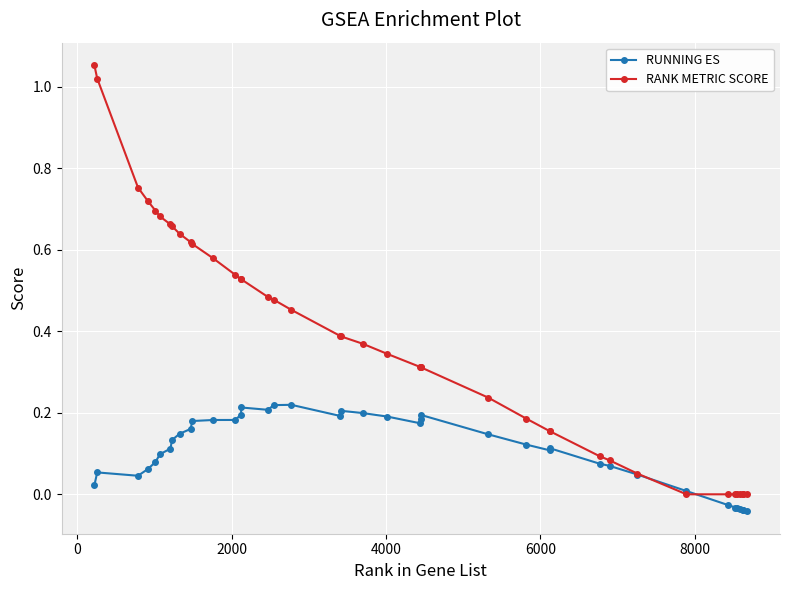

Which series has the largest total across all categories?

RANK METRIC SCORE